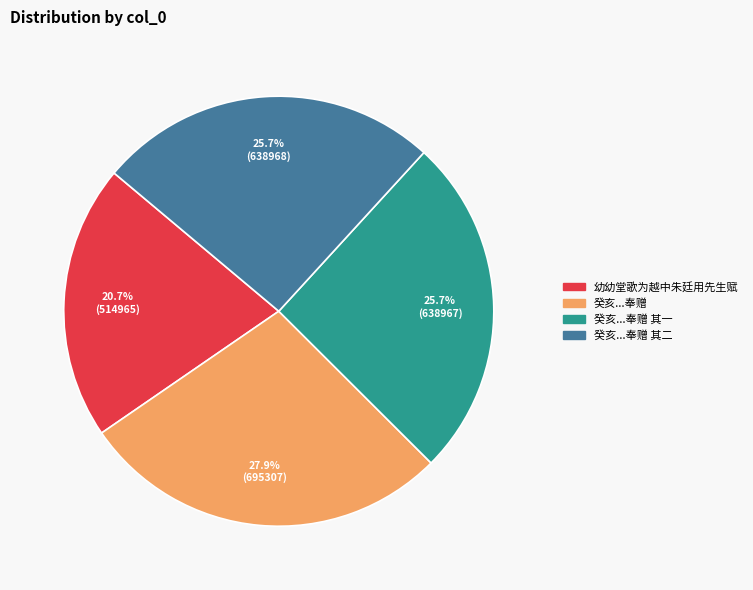

Does any single category account for the majority?

No